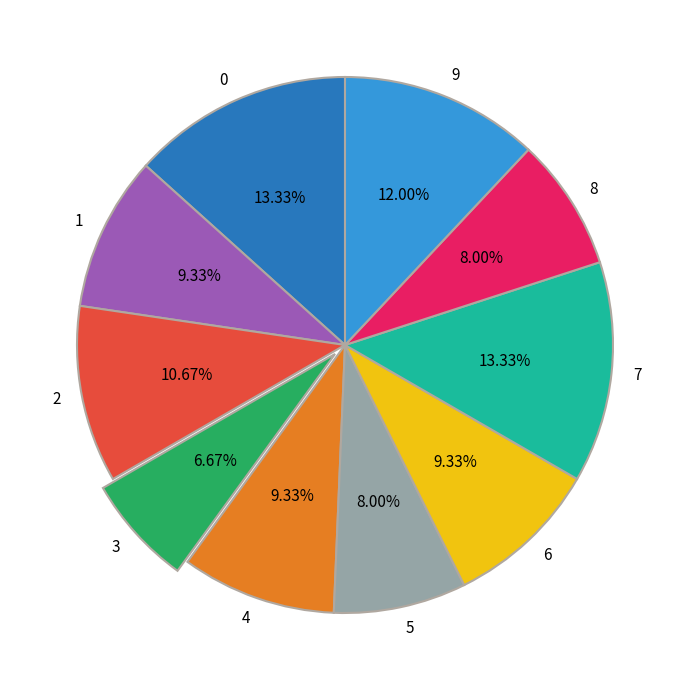

Does 1 represent more than half of the total?

No